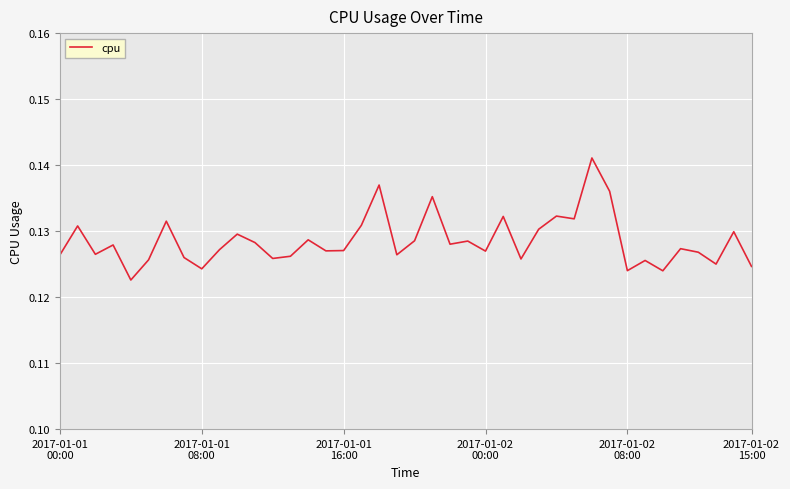

Does the chart have visible grid lines?

Yes